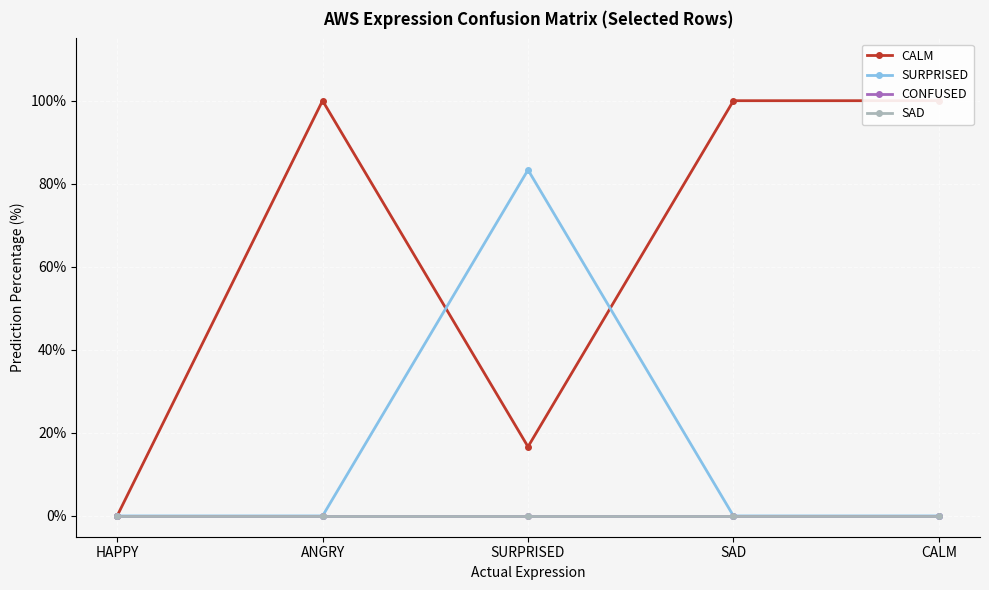

At which category is the sum across all series the highest?

ANGRY